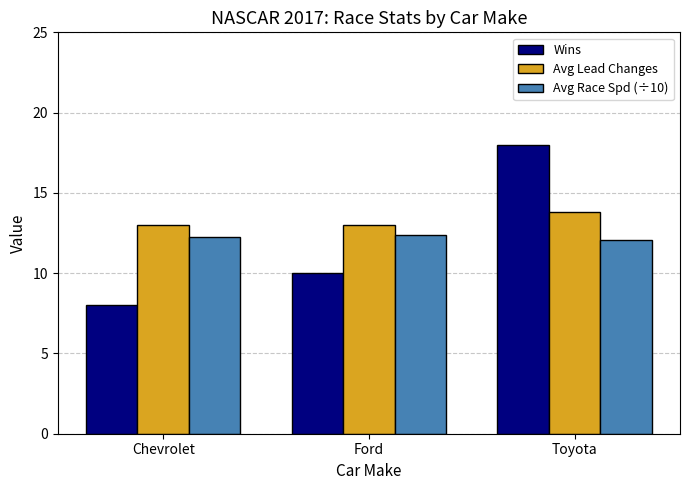

What is the difference between the Avg Lead Changes values at Toyota and Chevrolet?

0.8